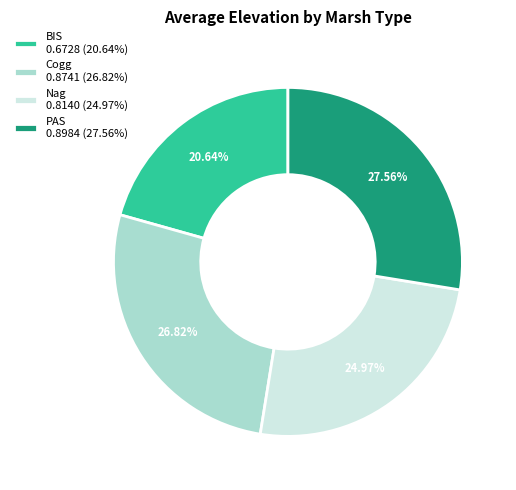

Do Nag 0.8140 (24.97%) and PAS 0.8984 (27.56%) together represent more than half of the pie?

Yes